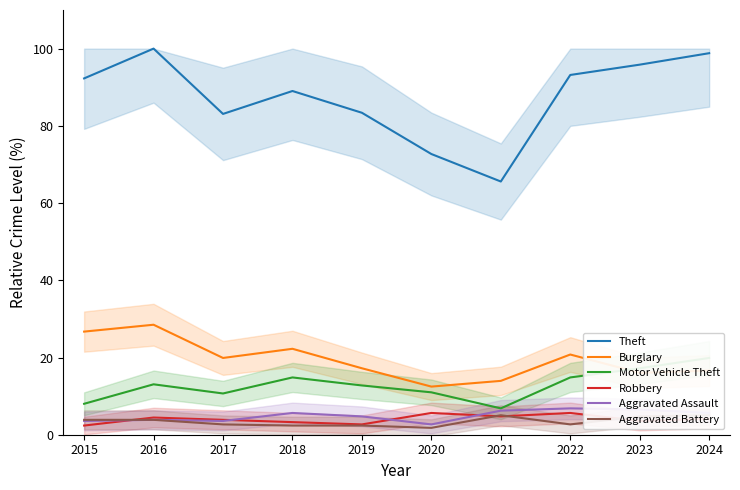

Which series has the largest range (max minus min)?

Theft